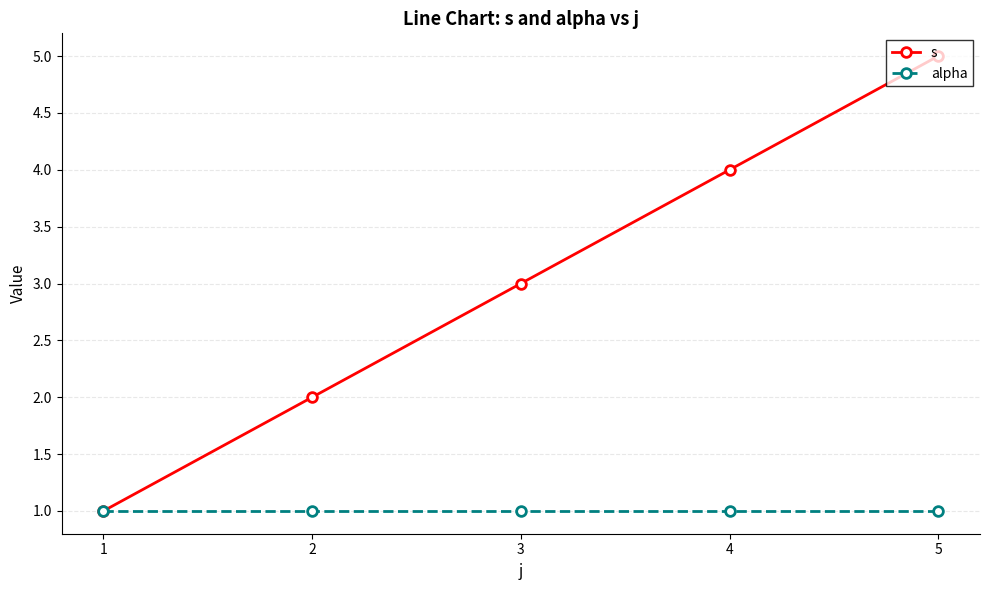

What is the difference between the maximum and minimum values in the s series?

4